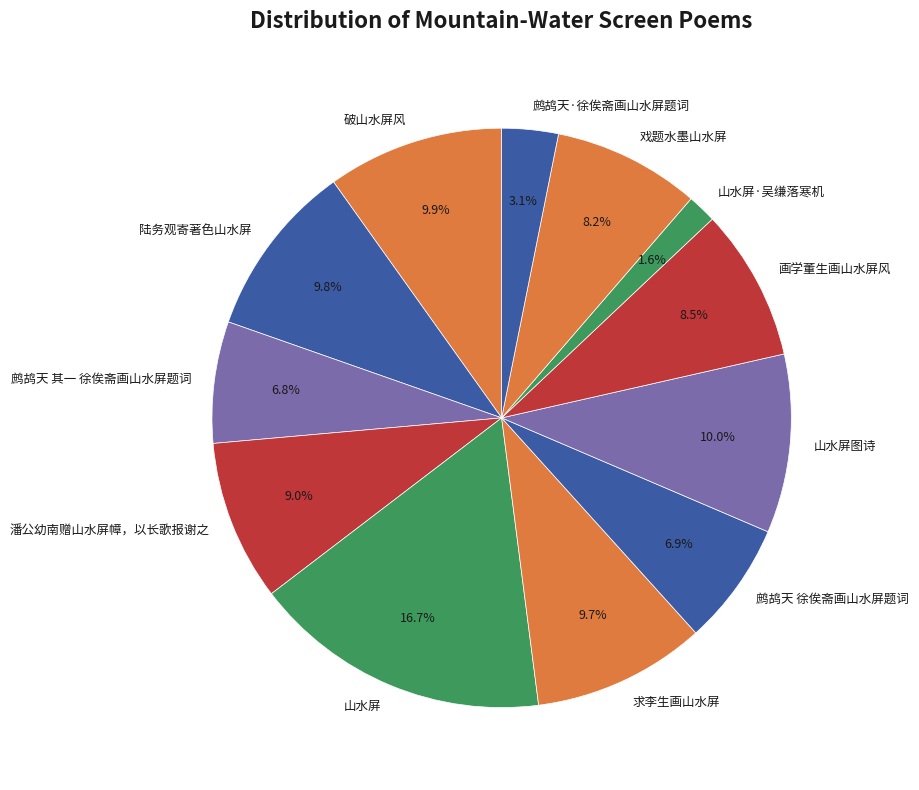

Between 求李生画山水屏 and 鹧鸪天·徐俟斋画山水屏题词, which is larger?

求李生画山水屏